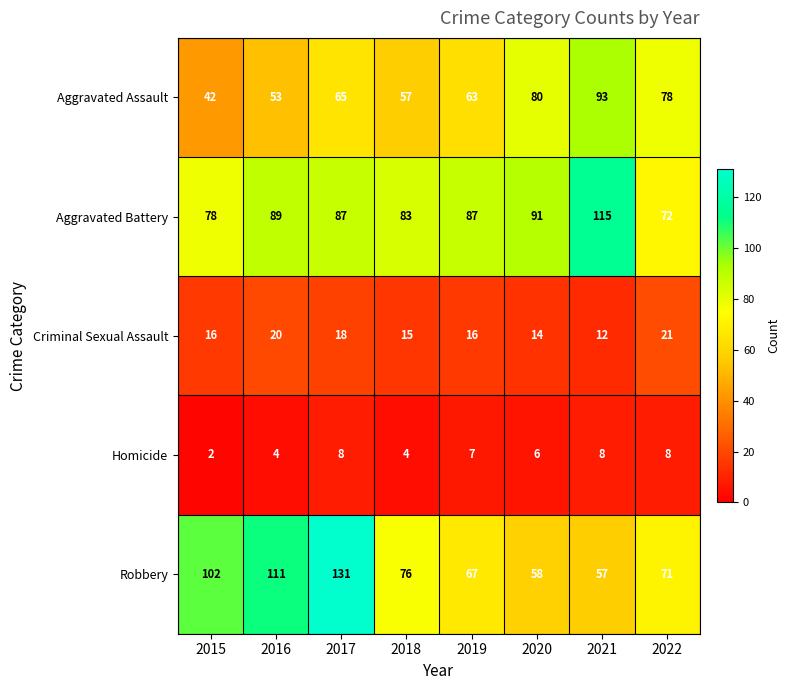

How many data points in Aggravated Assault are less than 65?

4